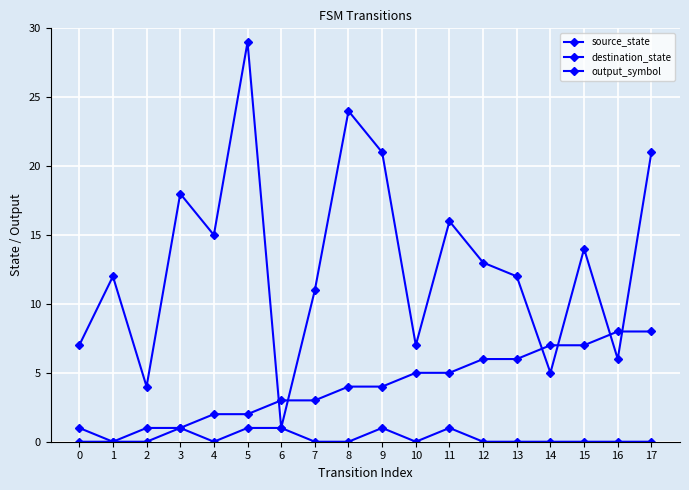

Between 5 and 0, which is larger?

5